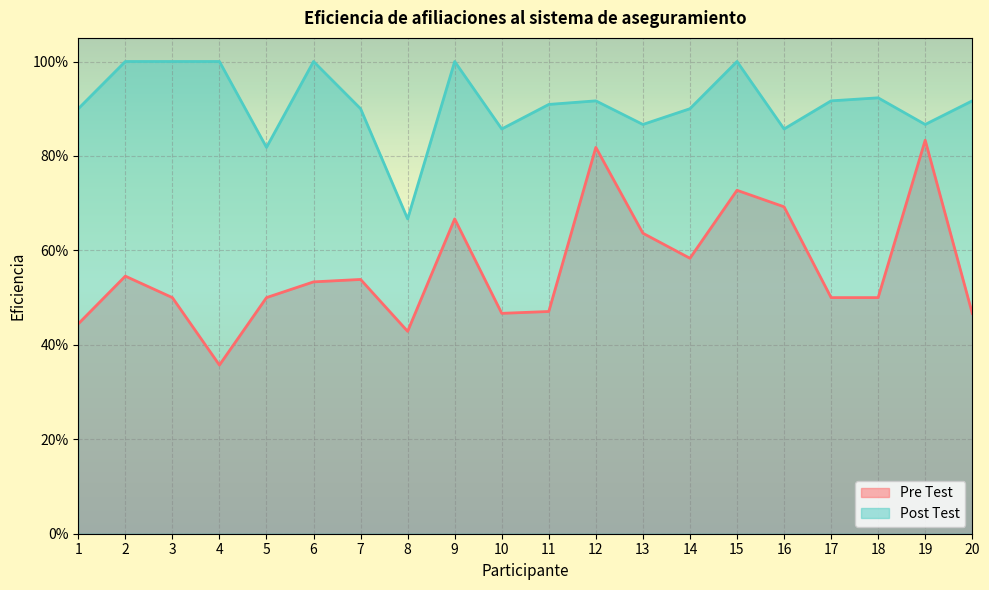

How many data points does each series have?

20